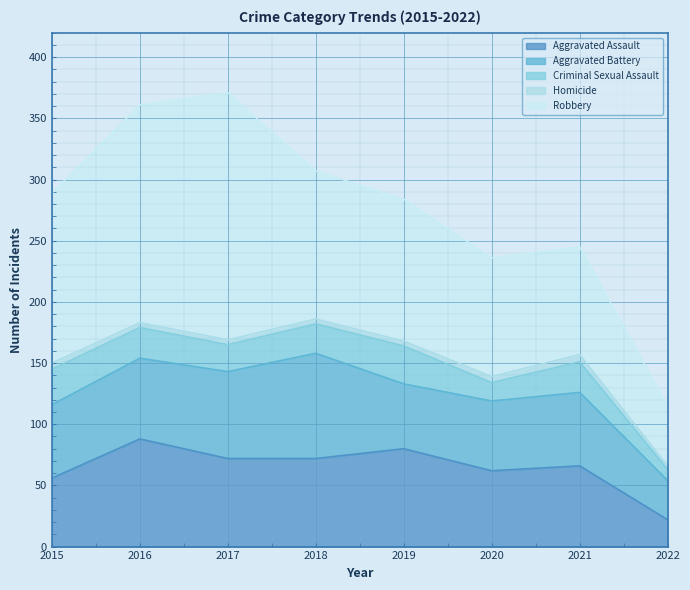

The Homicide series shows 4 at 2019. True or false?

True